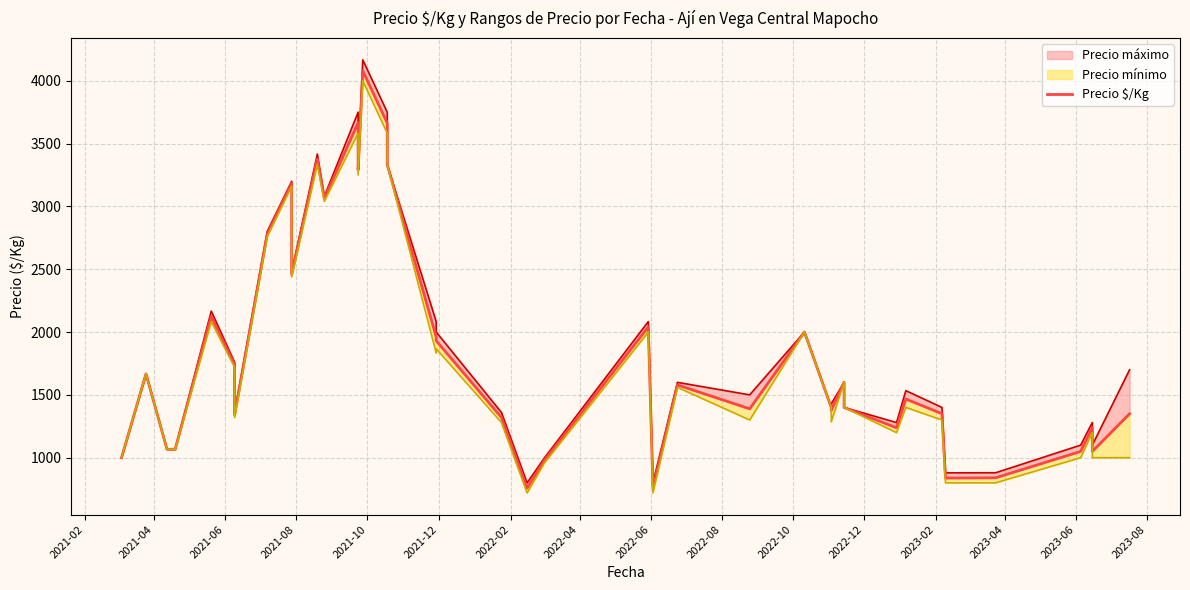

At which category does the data reach its first local peak?

2021-04